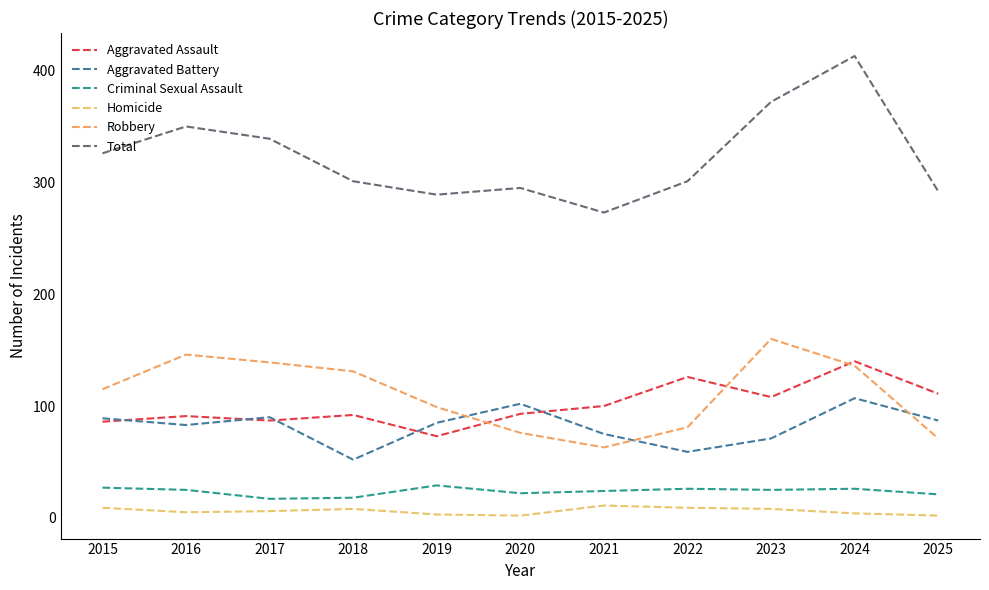

Reading right to left, transcribe all the data shown in this chart.

Aggravated Assault: 111	140	108	126	100	93	73	92	87	91	86
Aggravated Battery: 87	107	71	59	75	102	85	52	90	83	89
Criminal Sexual Assault: 21	26	25	26	24	22	29	18	17	25	27
Homicide: 2	4	8	9	11	2	3	8	6	5	9
Robbery: 71	136	160	81	63	76	99	131	139	146	115
Total: 292	413	372	301	273	295	289	301	339	350	326